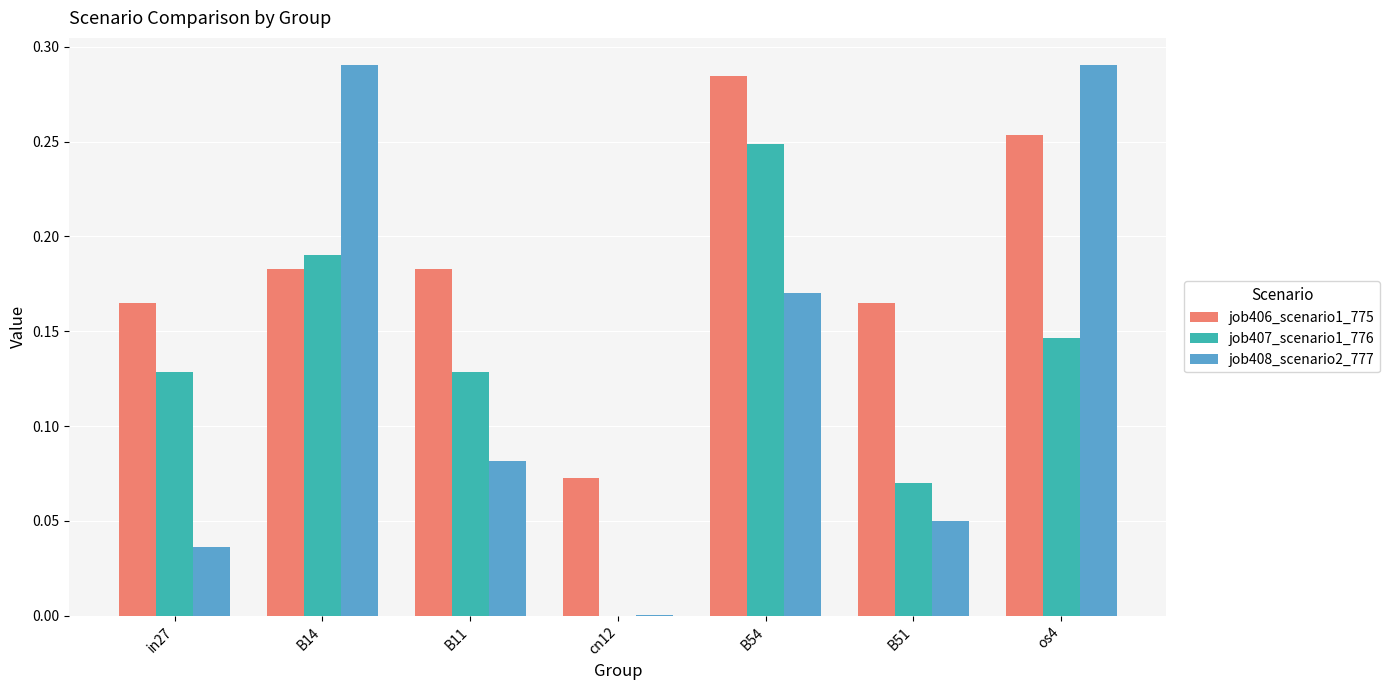

How many distinct data groups are displayed?

3